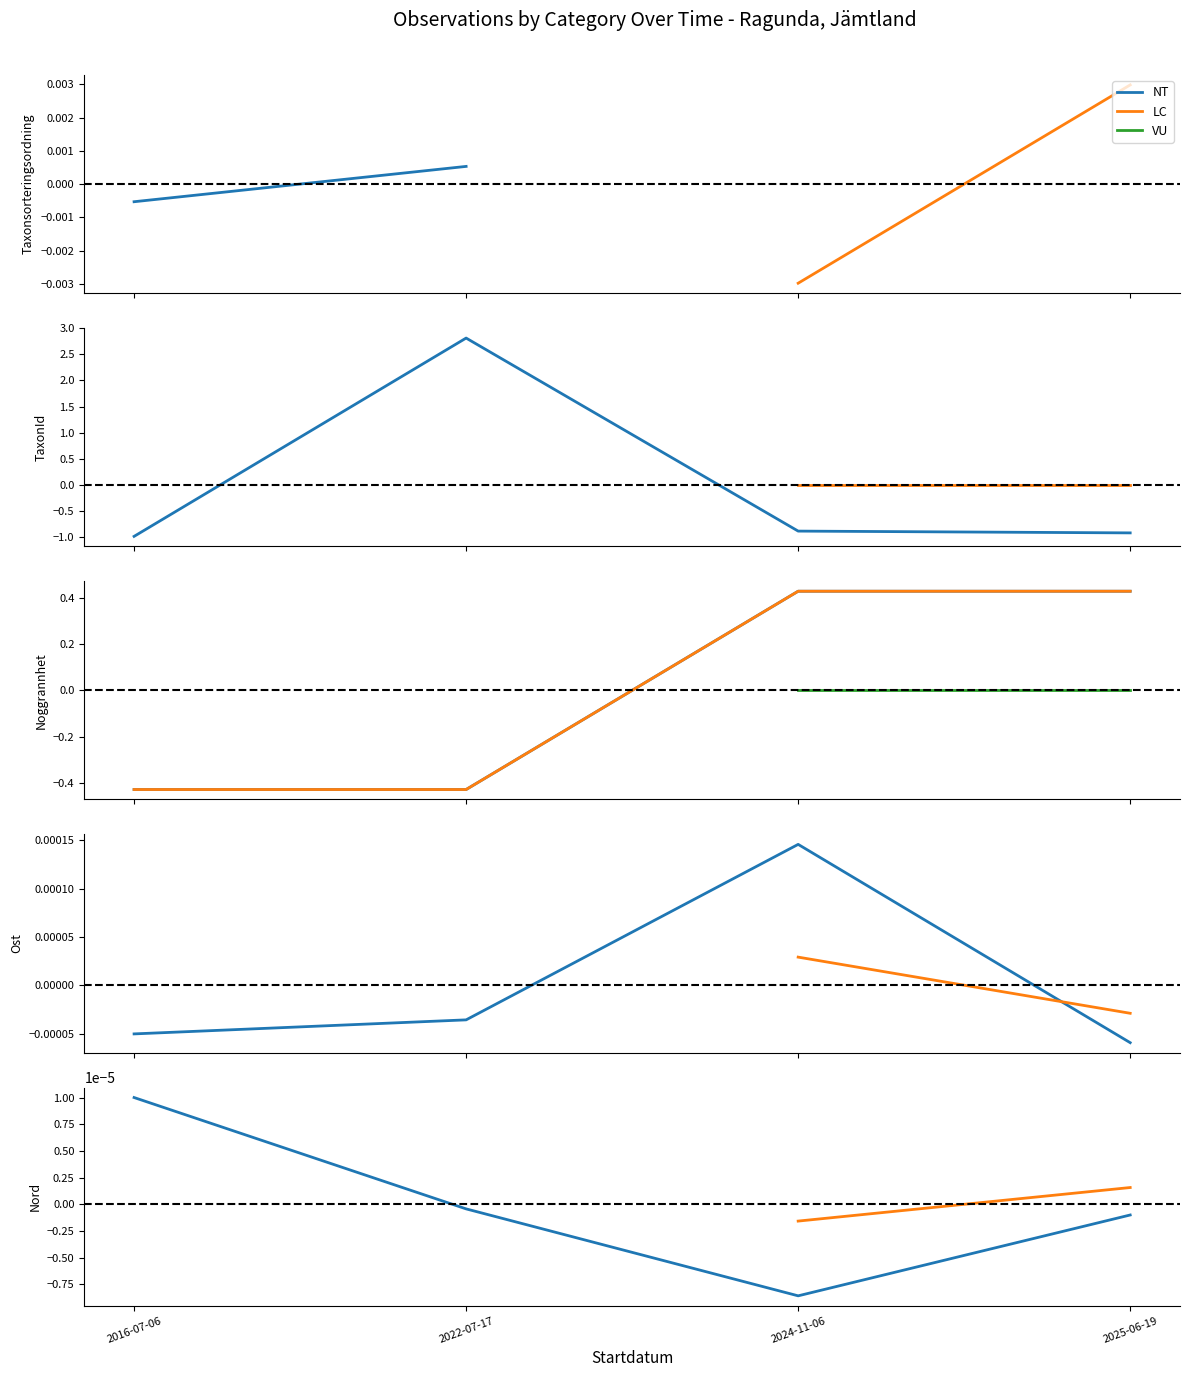

Does the chart display data point markers on the line(s)?

No